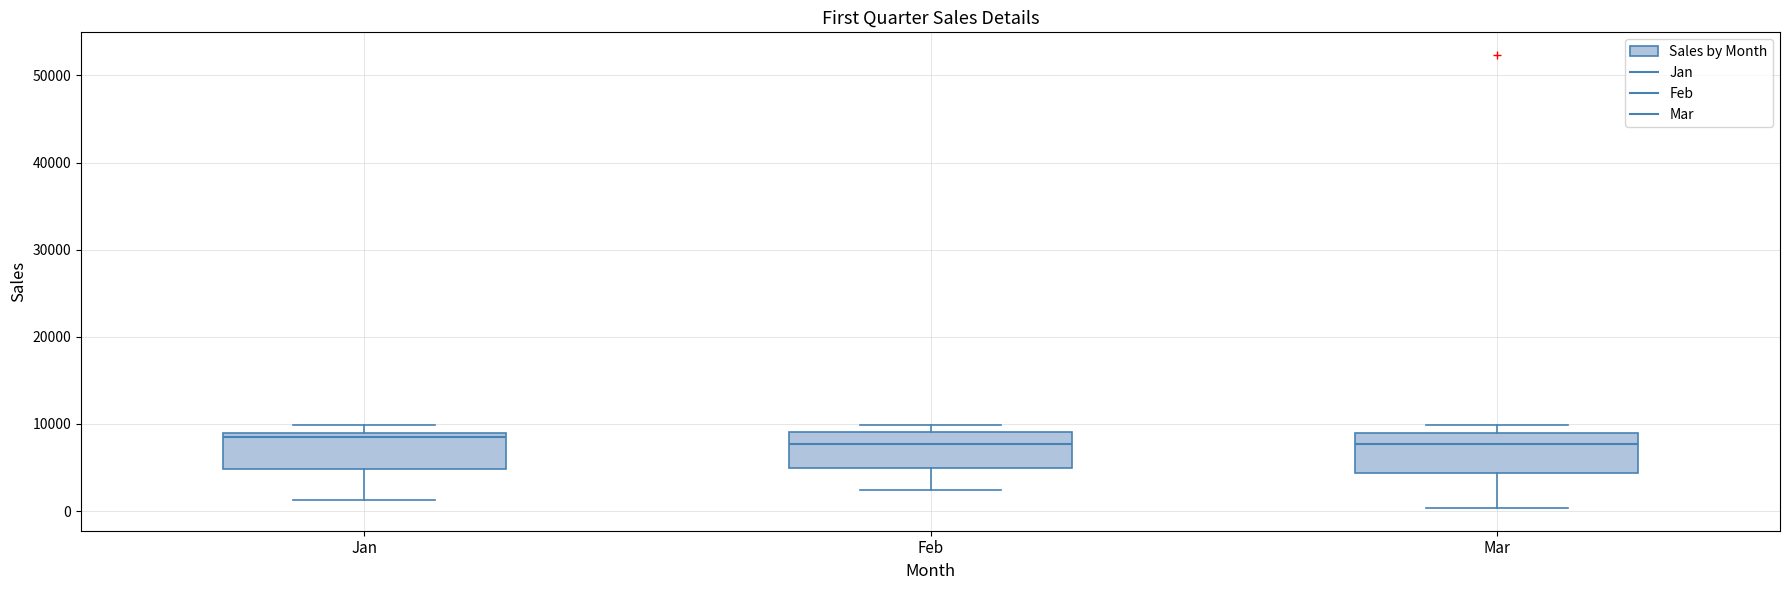

Reading left to right, transcribe this box plot: for each box, give where its median line is, the range the box spans, and where its two whiskers end, as read against the y-axis. The values are not printed on the chart, so give them approximately, as read against the axis.

Jan: median 8000, box 5000 to 9000, whiskers 1000 to 10000
Feb: median 8000, box 5000 to 9000, whiskers 2000 to 10000
Mar: median 8000, box 4000 to 9000, whiskers 0 to 10000